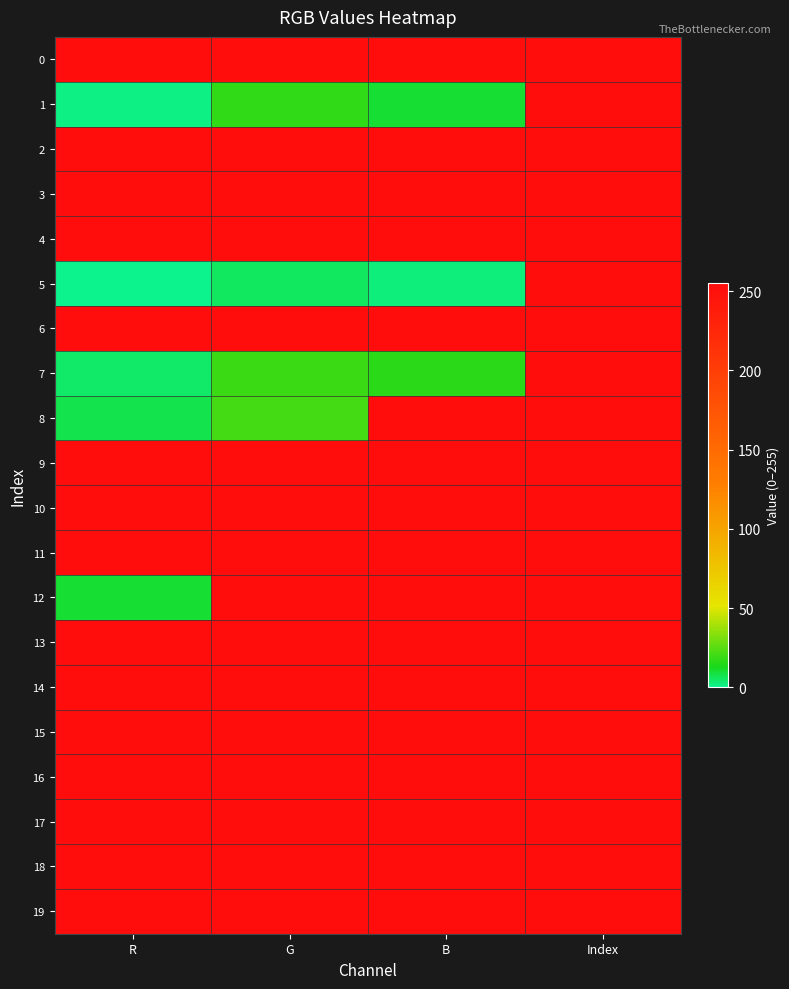

What is the spread (max minus min) of values at R?

255